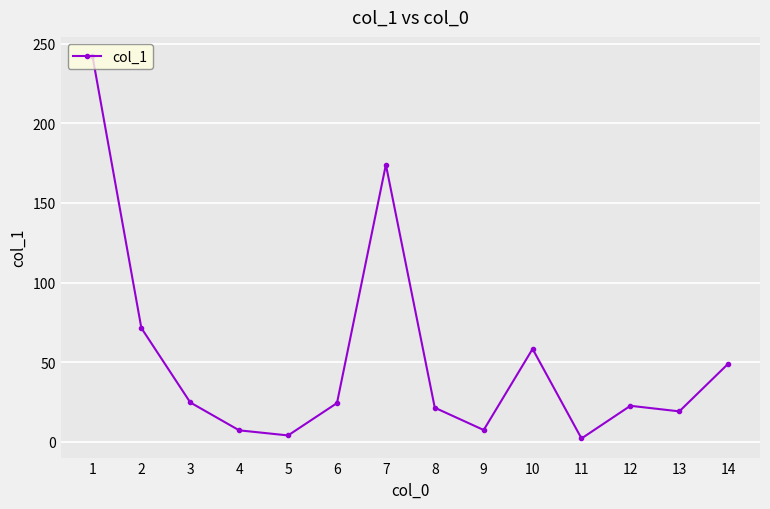

What is the minimum value shown in the chart?

2.2